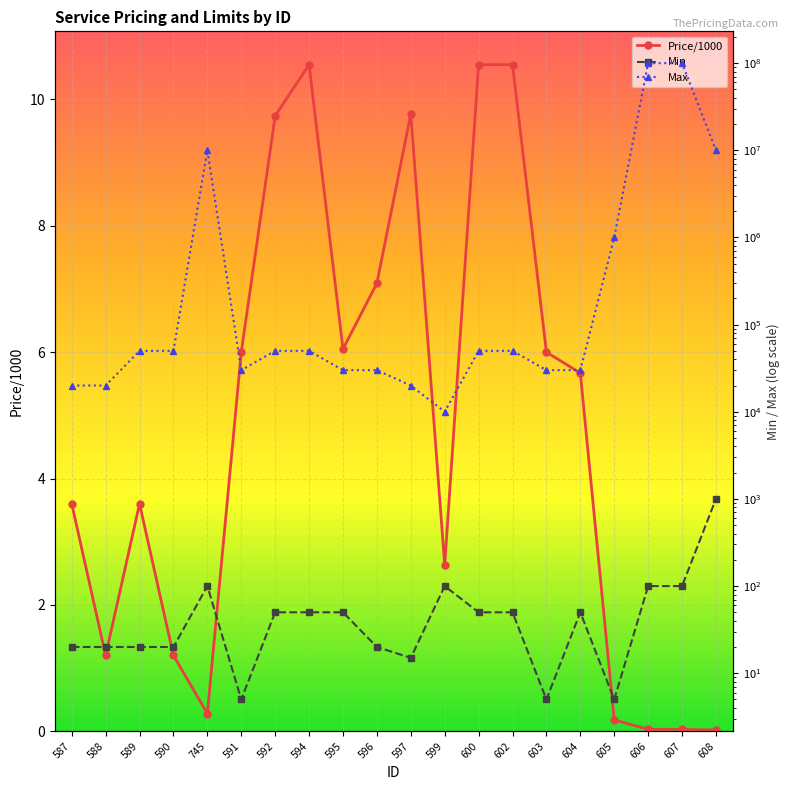

Which has a higher value, 597 or 591?

597